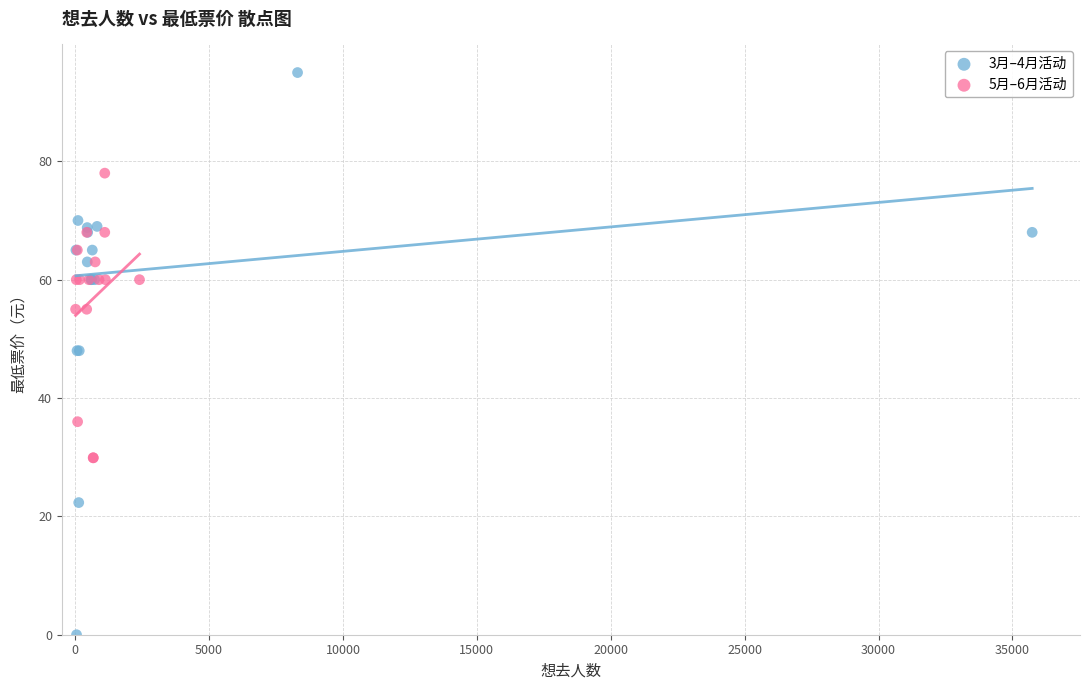

Which series reaches the maximum Y coordinate?

3月–4月活动